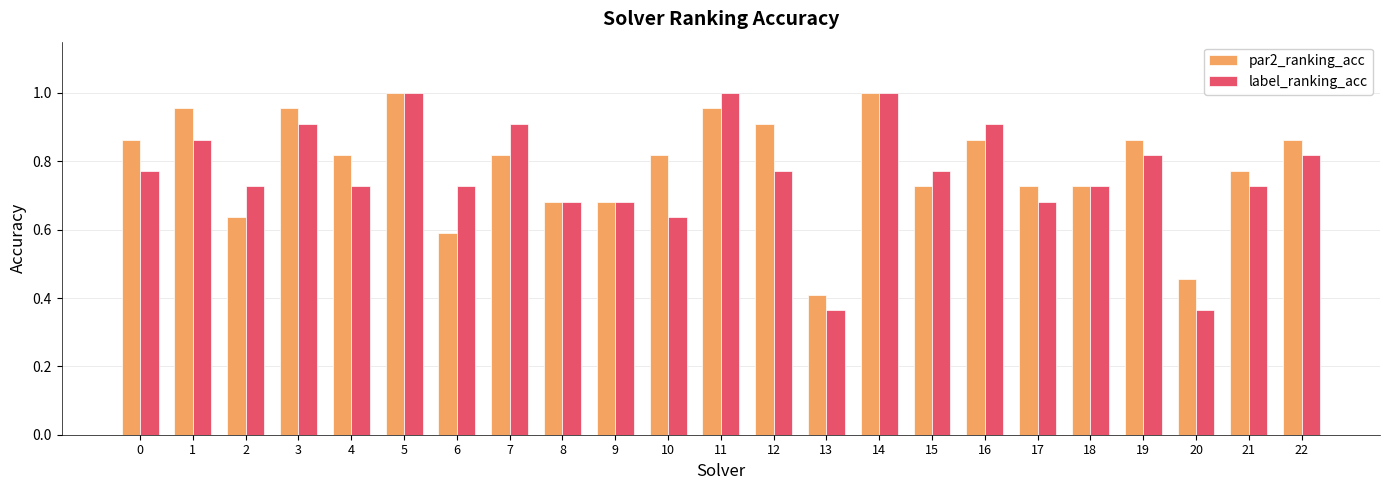

The value of label_ranking_acc at 9 is 0.2. True or false?

False